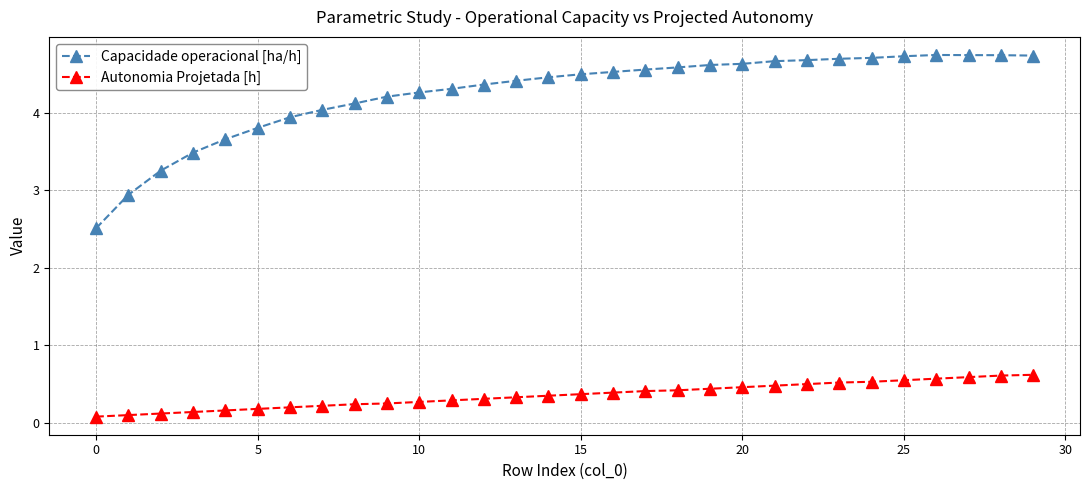

Rank the series by their maximum value, from highest to lowest.

Capacidade operacional [ha/h], Autonomia Projetada [h]